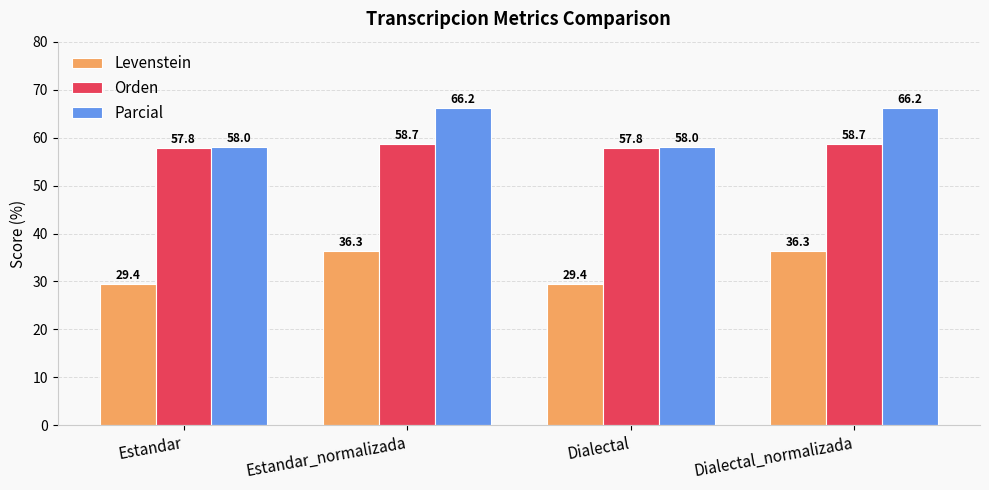

Which series has the widest spread of values?

Parcial